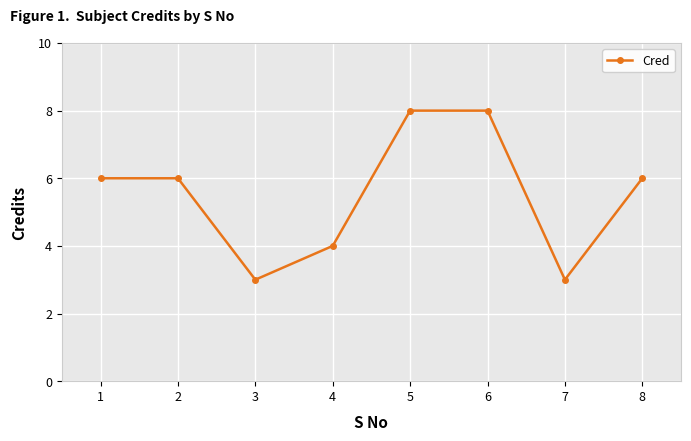

What is the greatest value displayed?

8